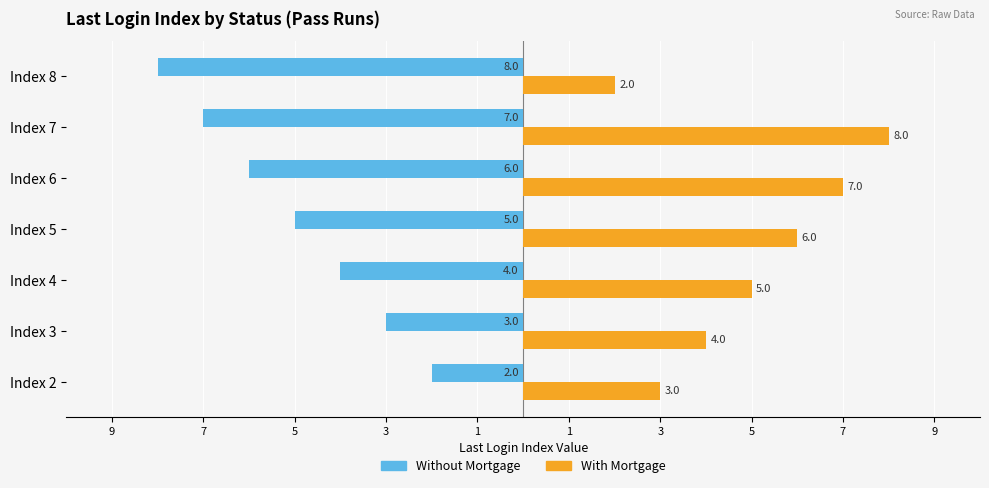

What are all the series names shown in the legend?

Without Mortgage, With Mortgage